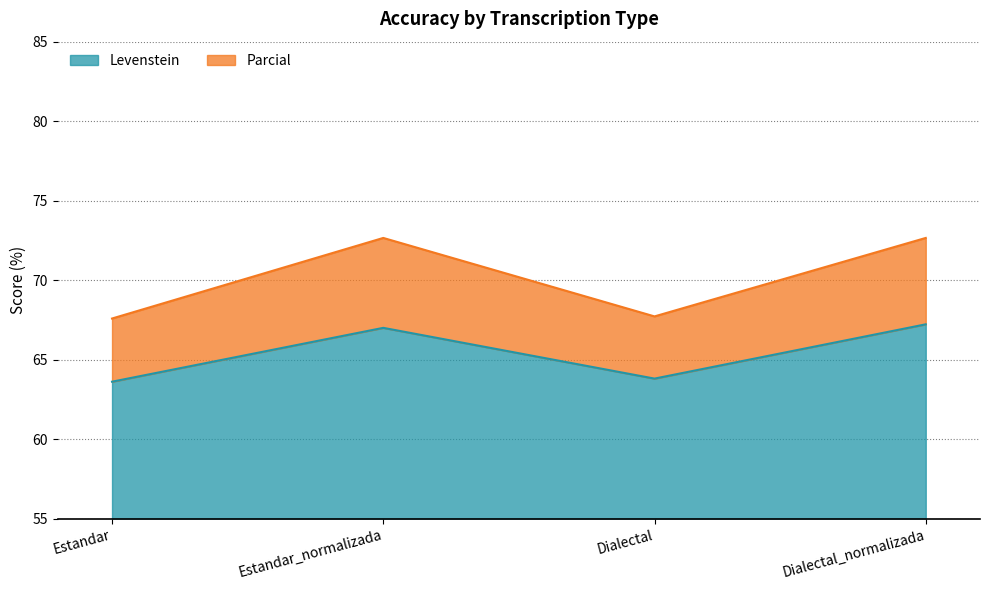

Rank the series at Dialectal_normalizada from lowest to highest value.

Levenstein, Parcial